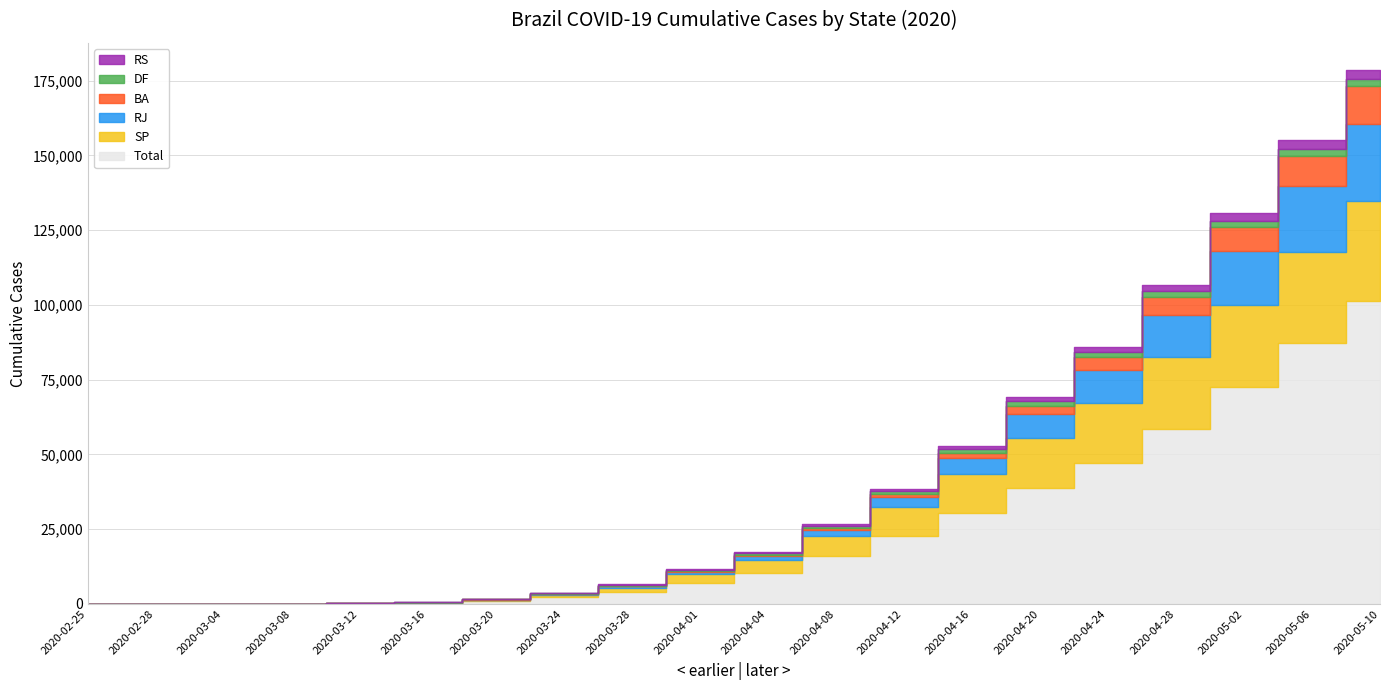

Between 2020-03-16 and 2020-05-10, which is larger?

2020-05-10